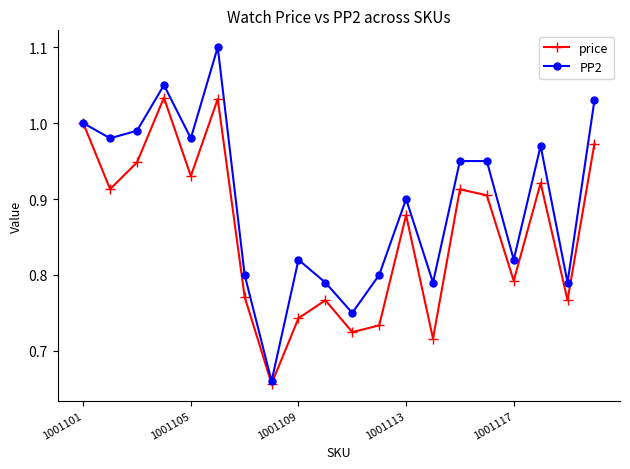

List the series in order of their peak value, highest first.

PP2, price